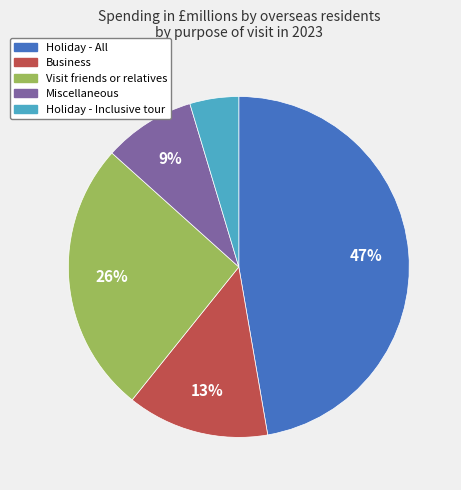

Is Miscellaneous the majority of the pie?

No